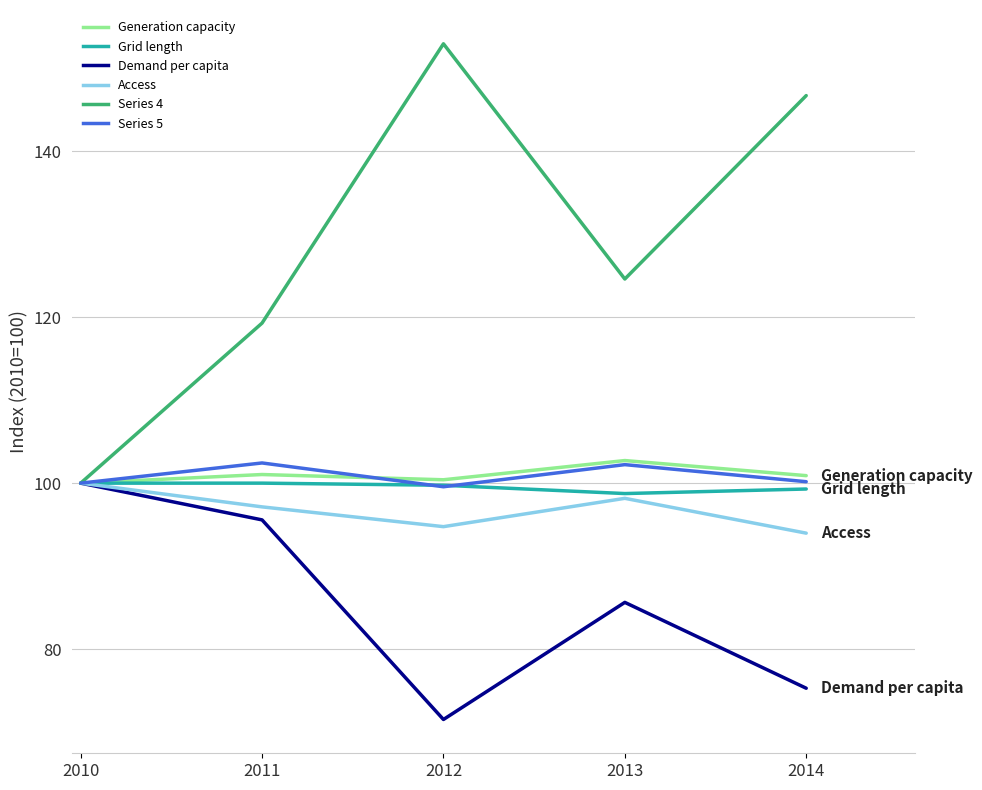

Between 2010 and 2013, which series saw the biggest shift?

Series 4